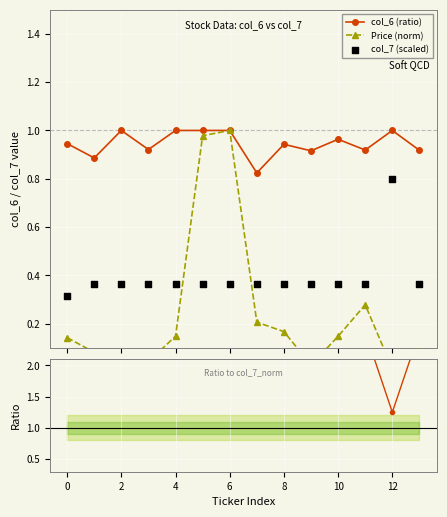

Which series has the largest total across all categories?

Ratio col_6/col_7_norm